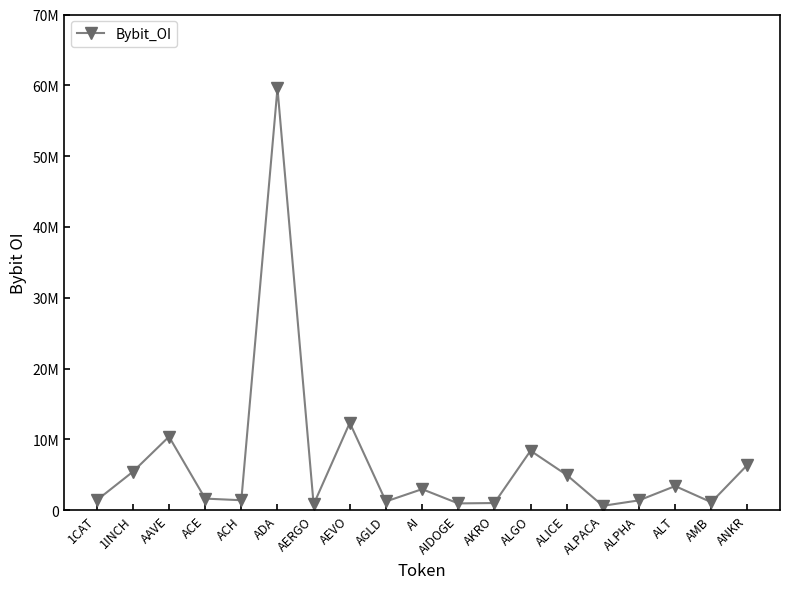

True or false: the data shows 1402679 at 1CAT.

True